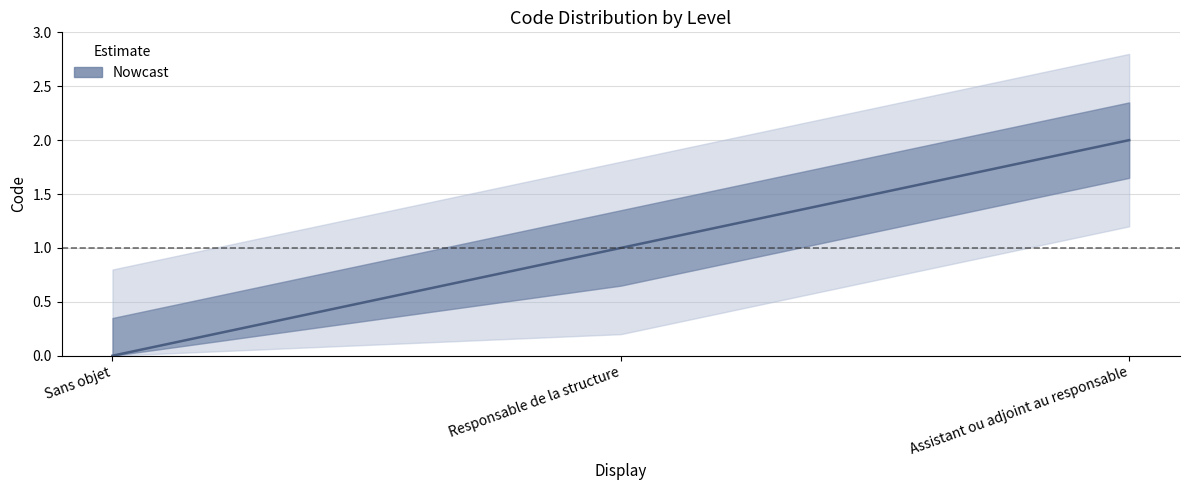

How many data points are above 1?

1